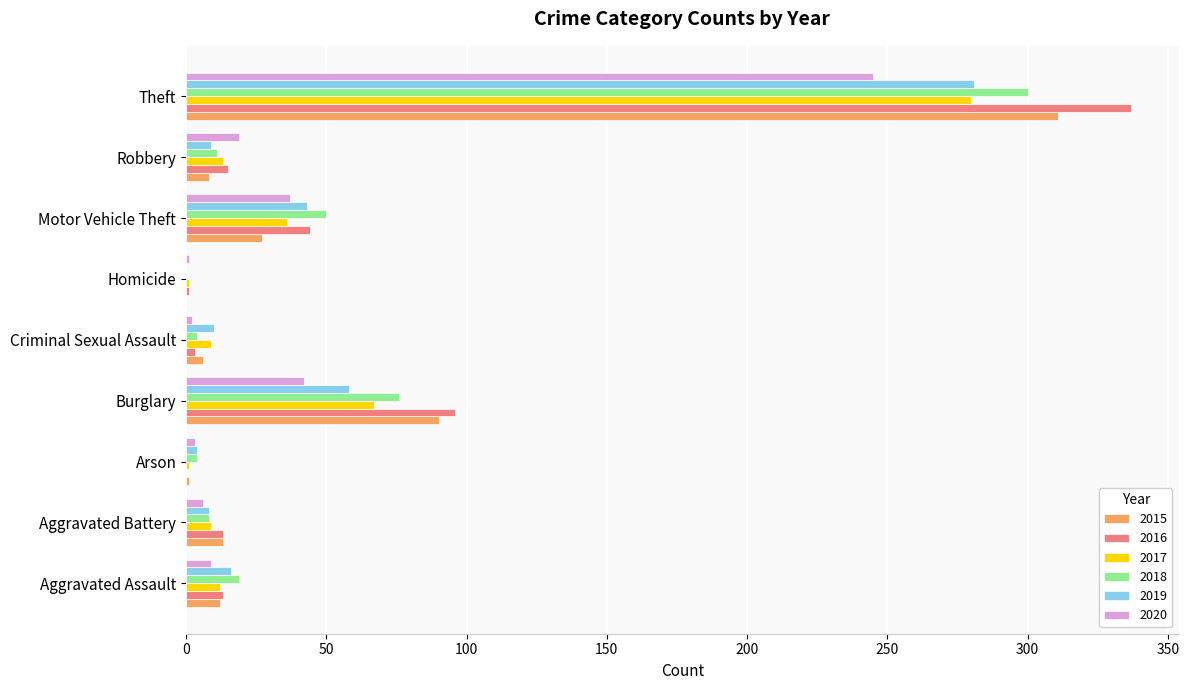

Is it true that 2017 equals 396 at Theft?

False